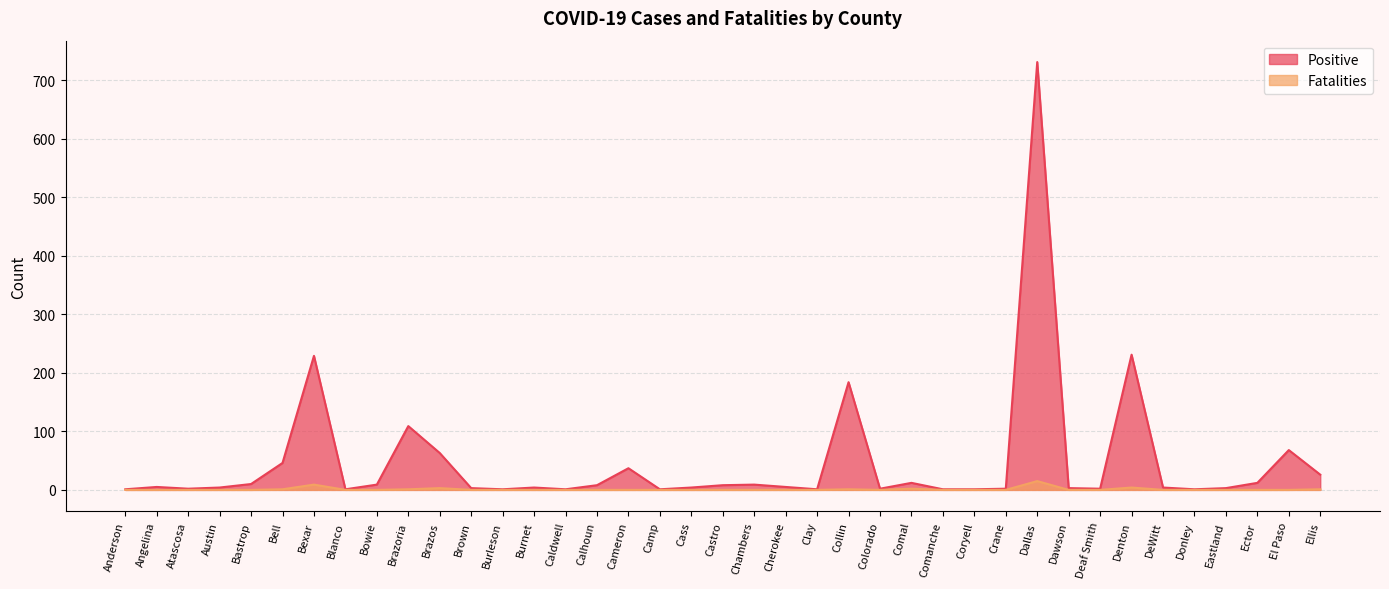

How many values in the Positive series are below 4?

16